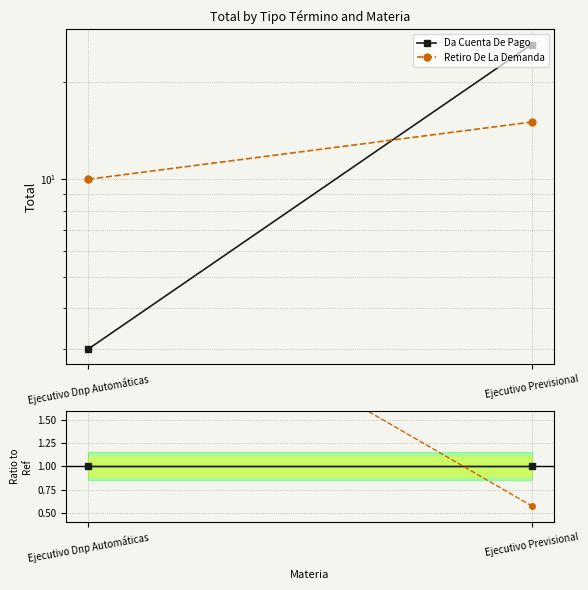

What position from the right is Ejecutivo Dnp Automáticas?

2